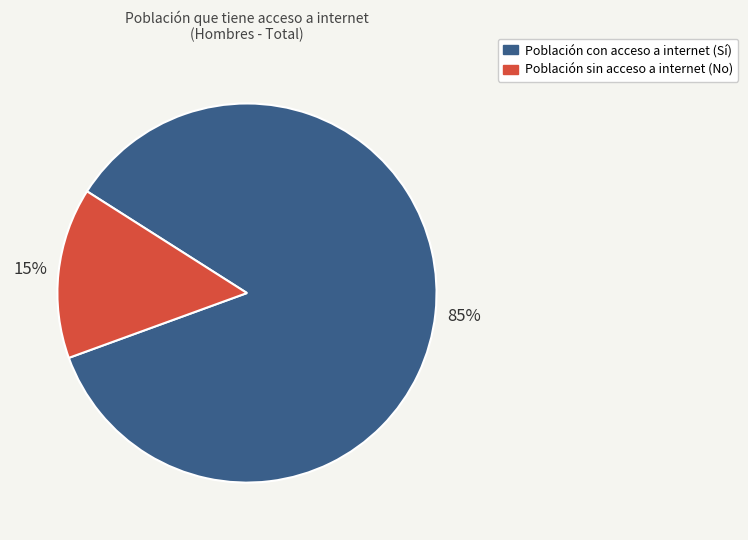

Is there a majority slice in this chart?

Yes